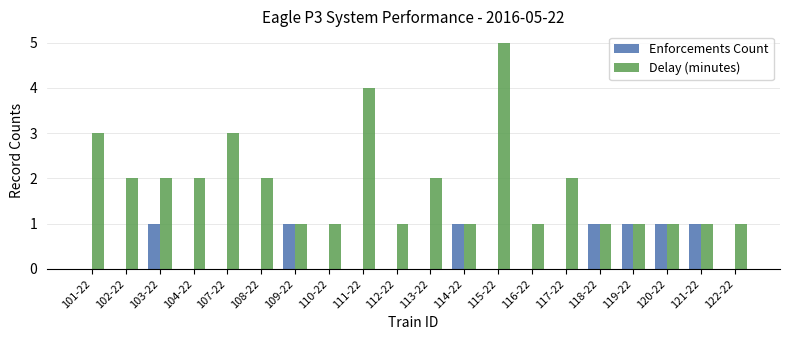

What is the maximum value for Enforcements Count?

1